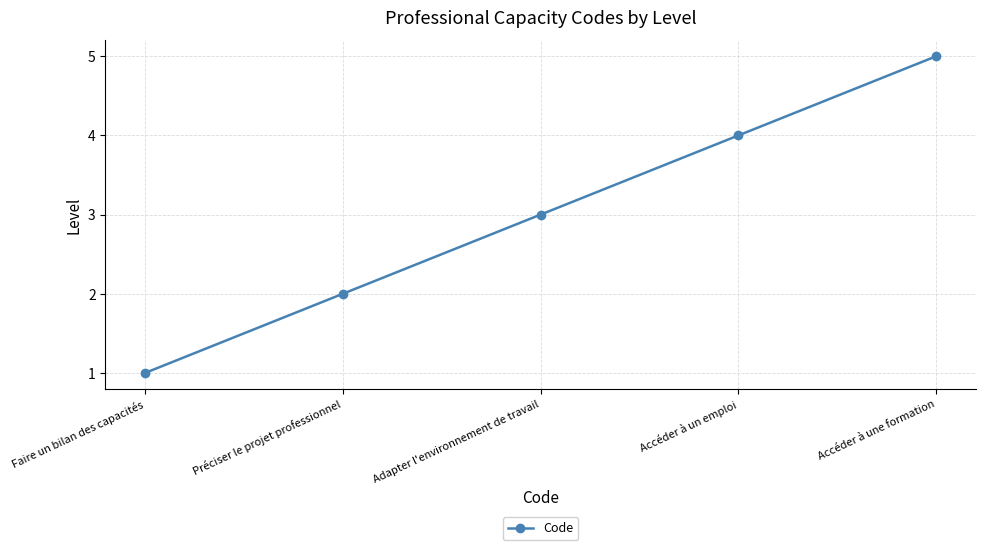

True or false: the data shows 3 at Préciser le projet professionnel.

False